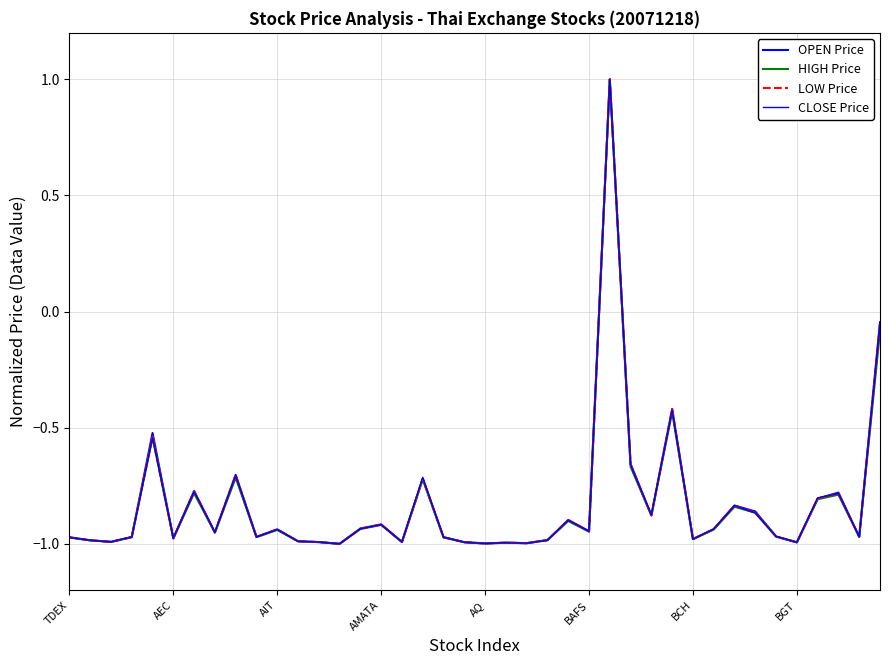

How many lines are shown in the chart?

4